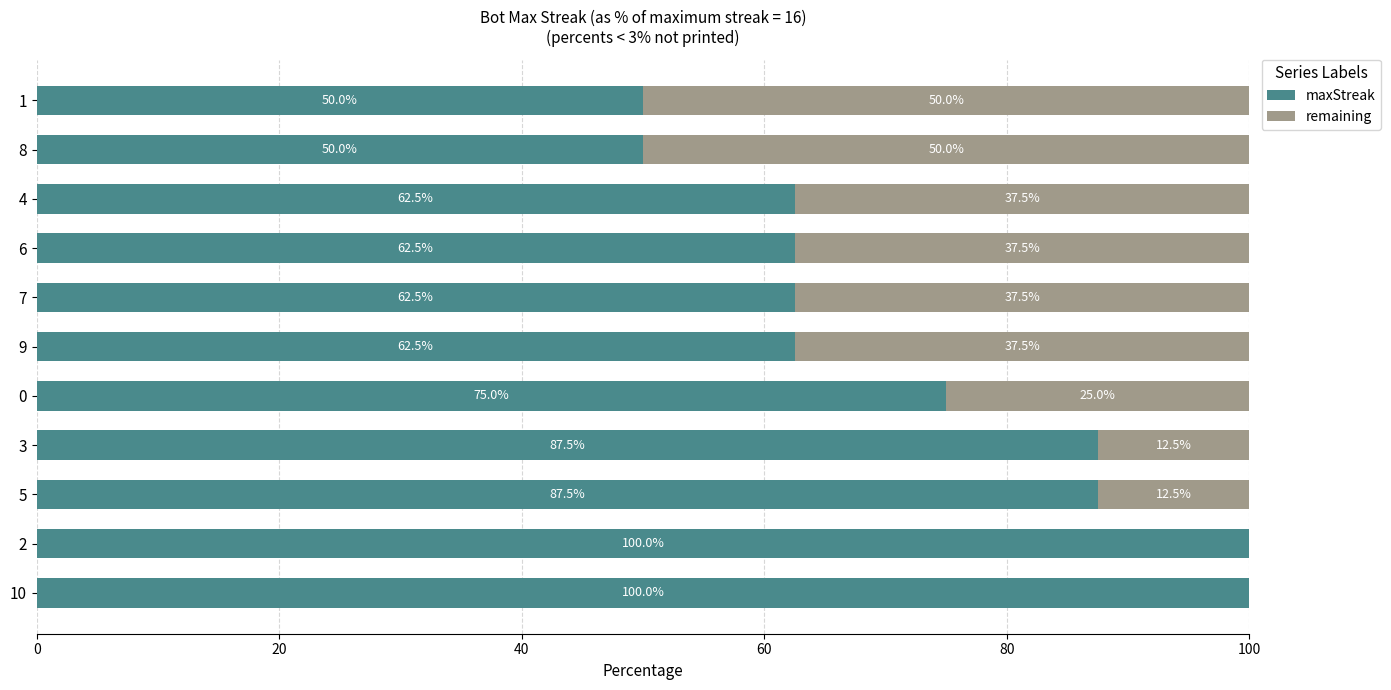

What are all the series names shown in the legend?

maxStreak, remaining